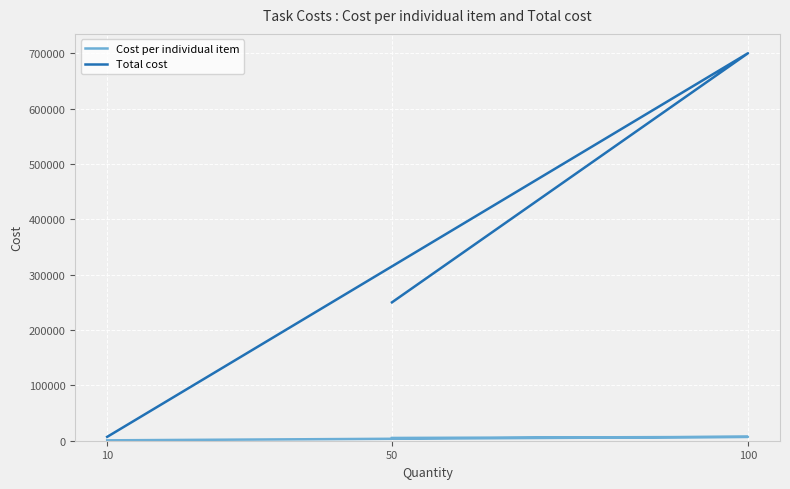

At which category is the sum across all series the highest?

100